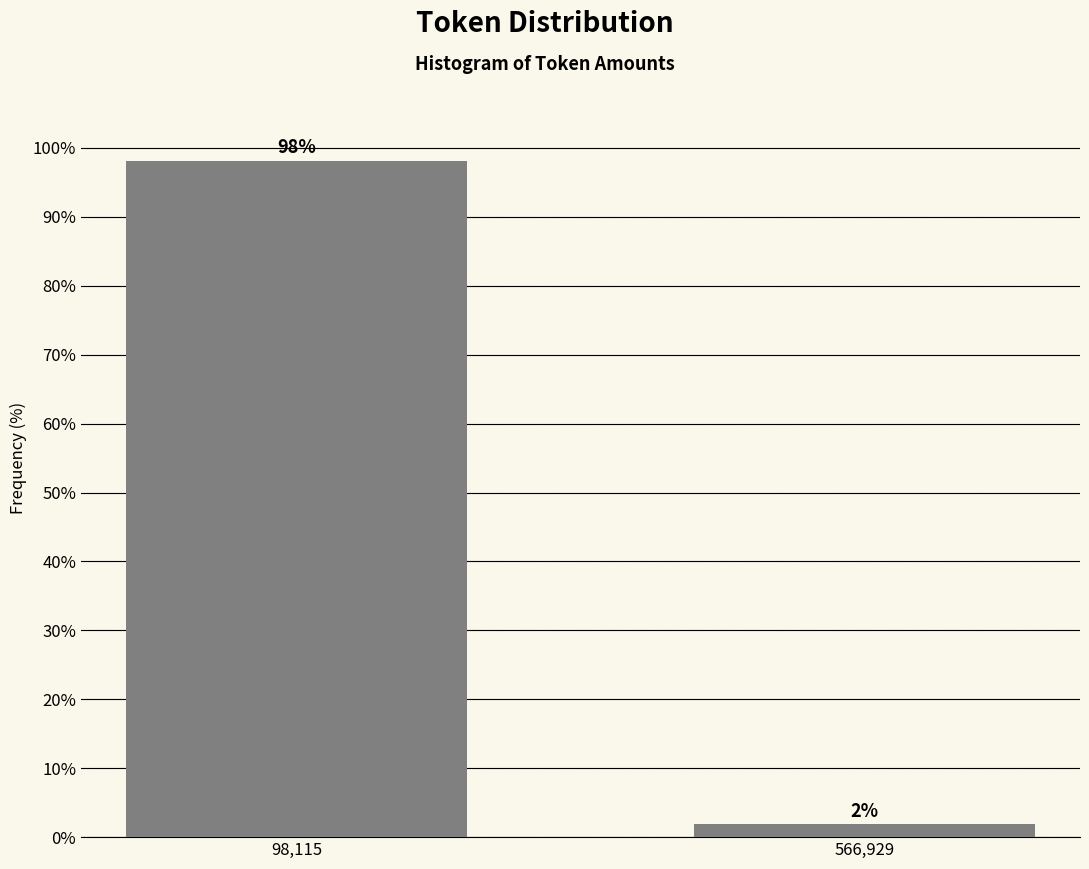

What is the average value?

50.0